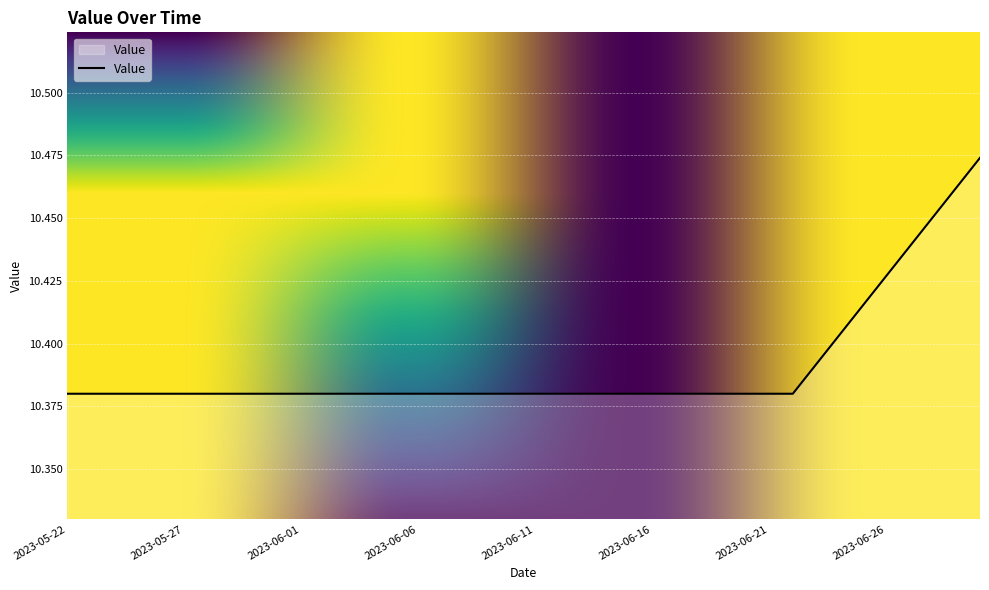

What is the label of the 17th point from the right?

2023-06-14